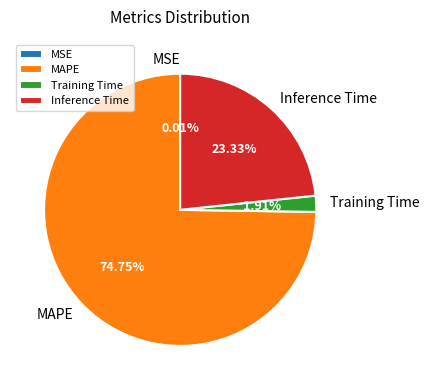

Do Training Time and Inference Time together represent more than half of the pie?

No